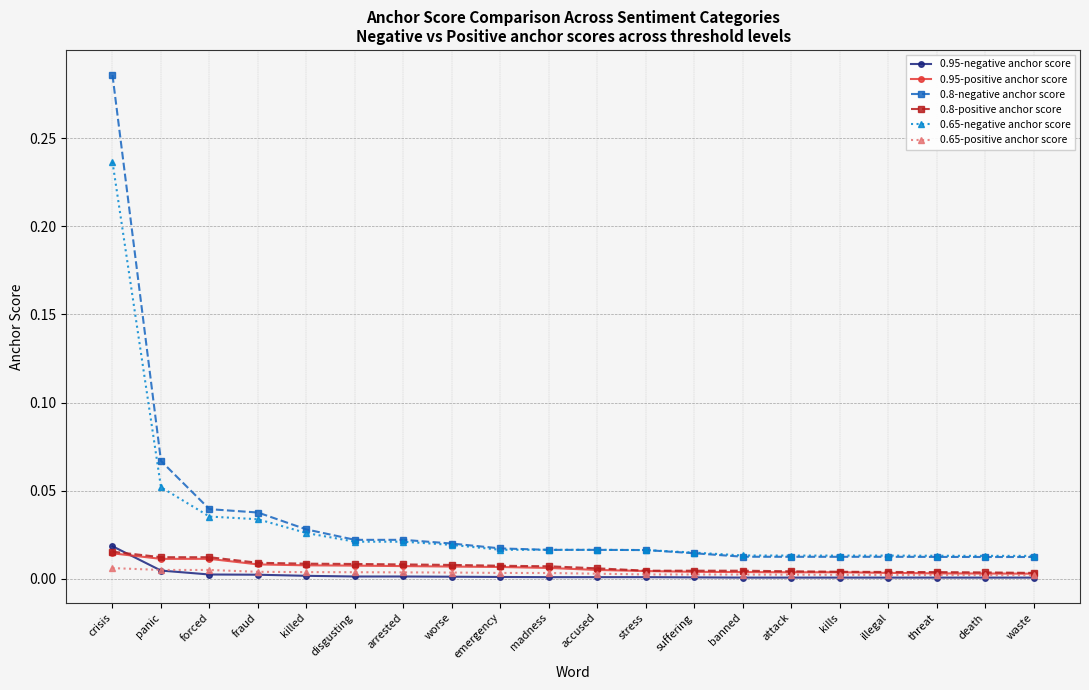

The 0.65-positive anchor score series shows 0.0 at killed. True or false?

True